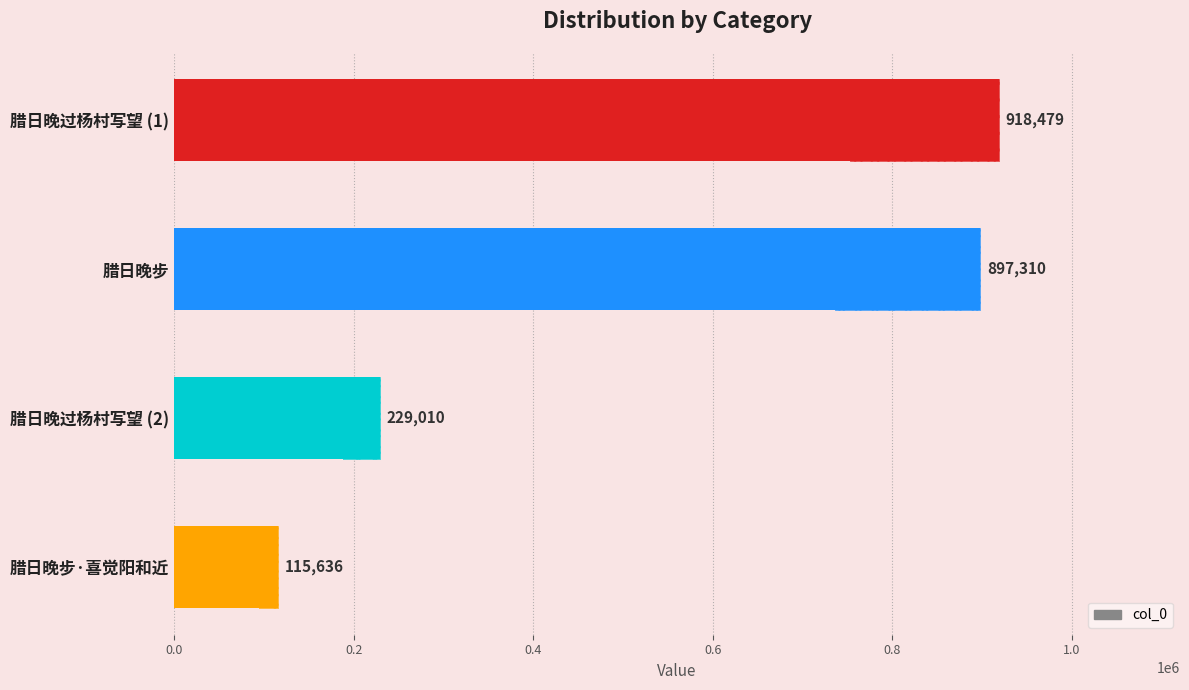

Does the chart contain stacked bars?

No